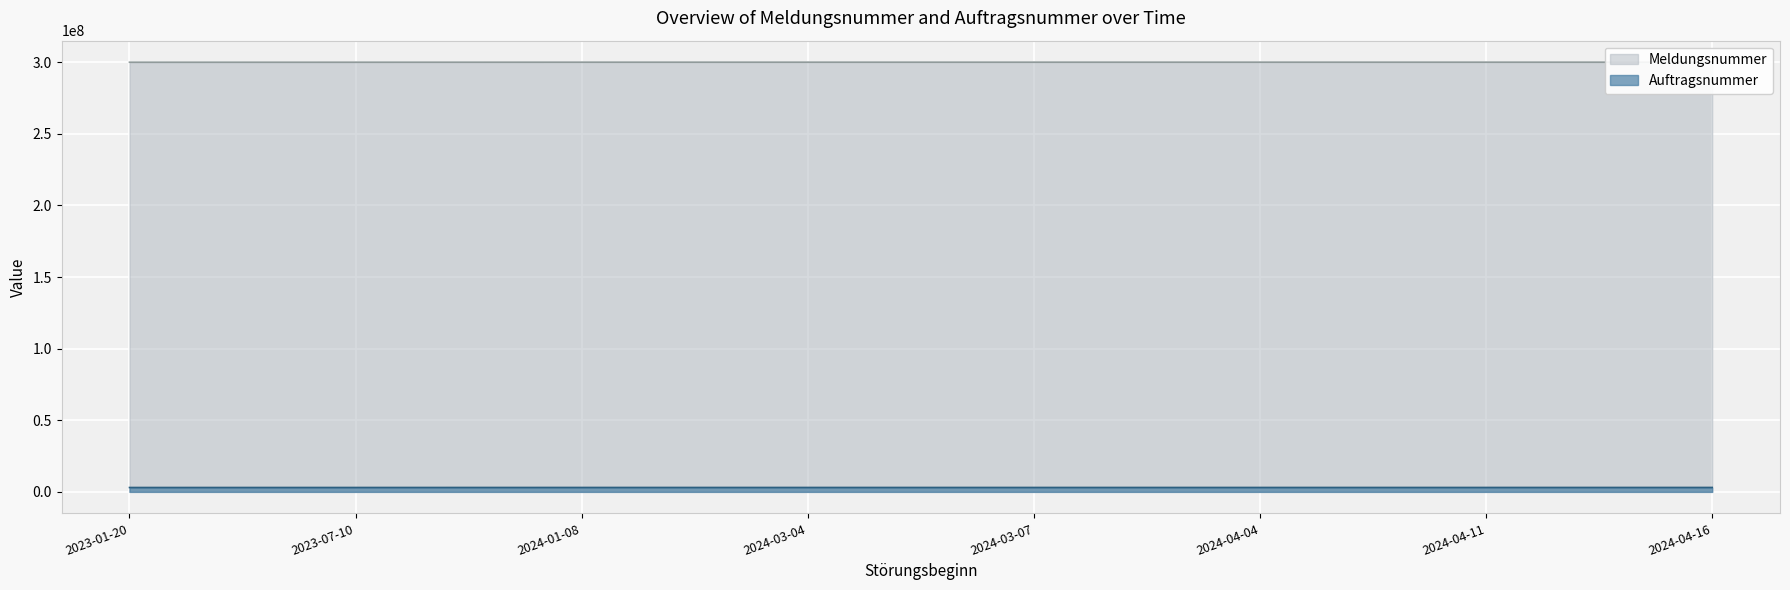

What is the average value of the Auftragsnummer series?

3072215